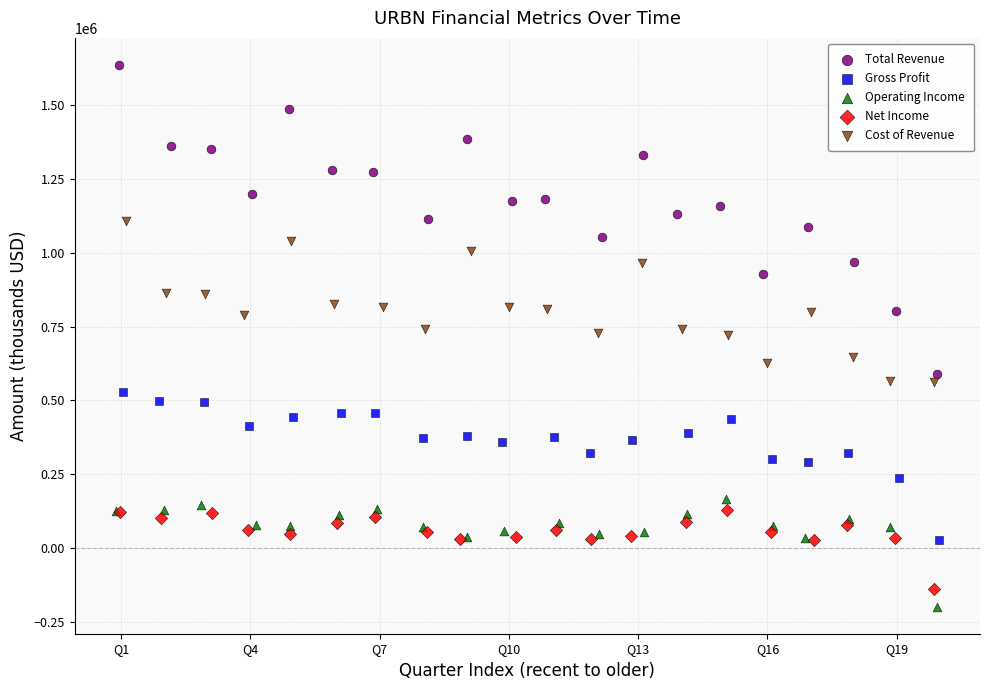

Which series has the widest spread of Y values?

Total Revenue